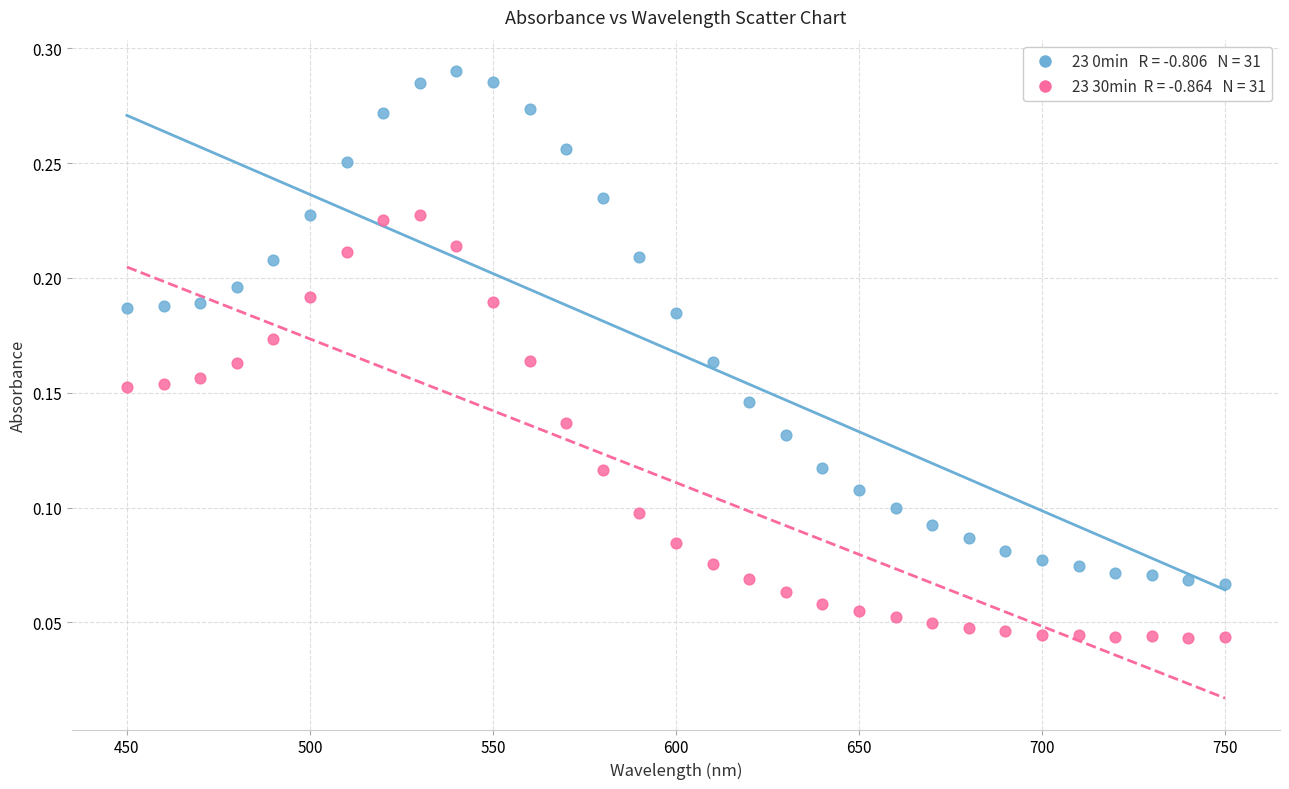

Across all data points, what is the range of X values (max minus min)?

300.0